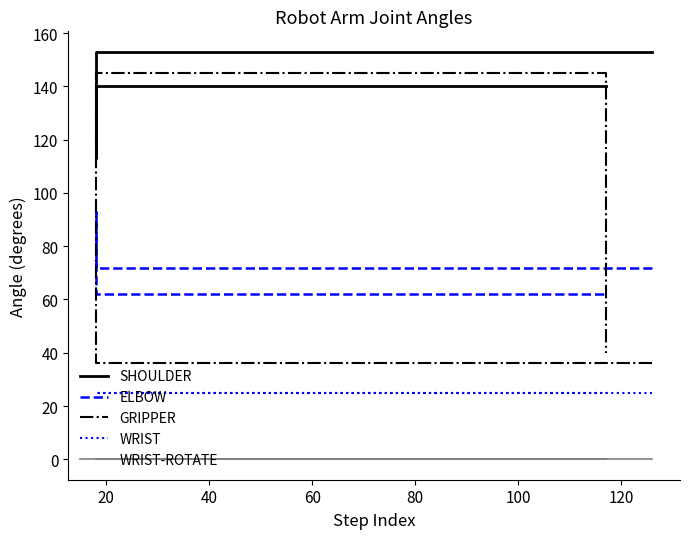

Count the number of categories in the chart.

11